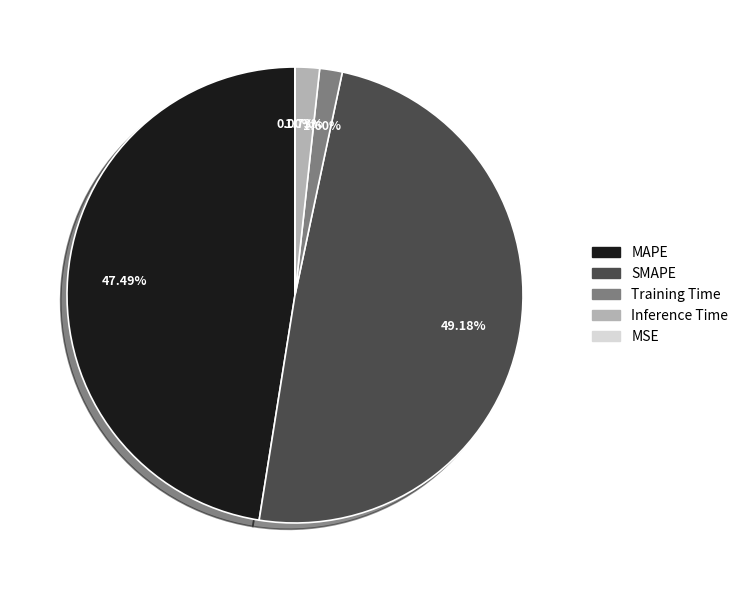

To the nearest percent, what percentage of the pie is SMAPE?

49%